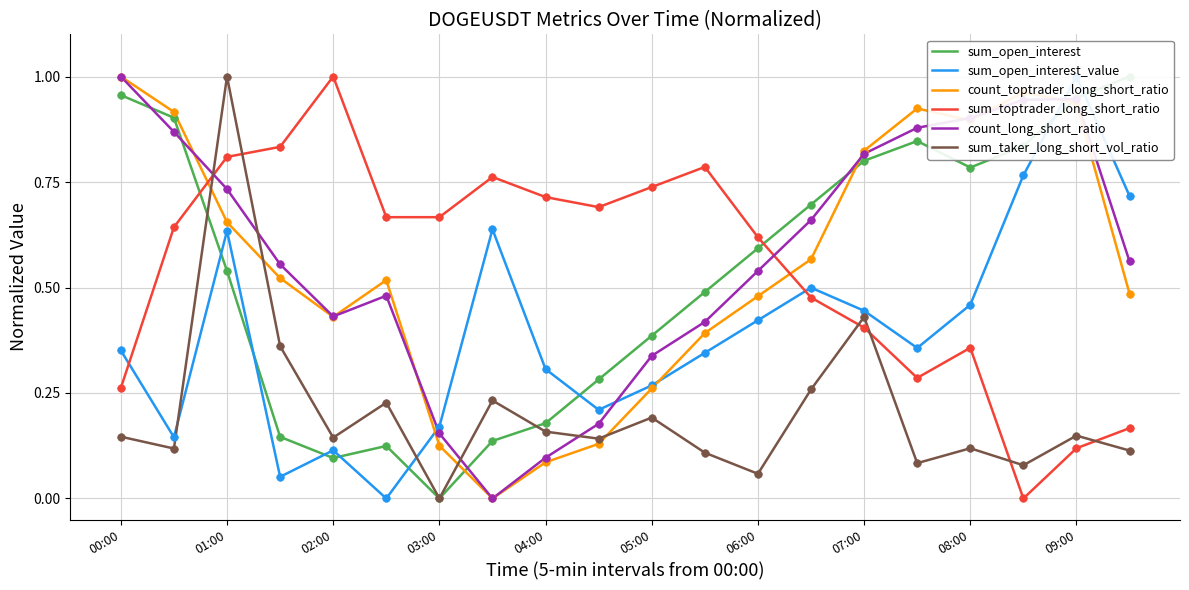

At how many categories does at least one series exceed 0?

20